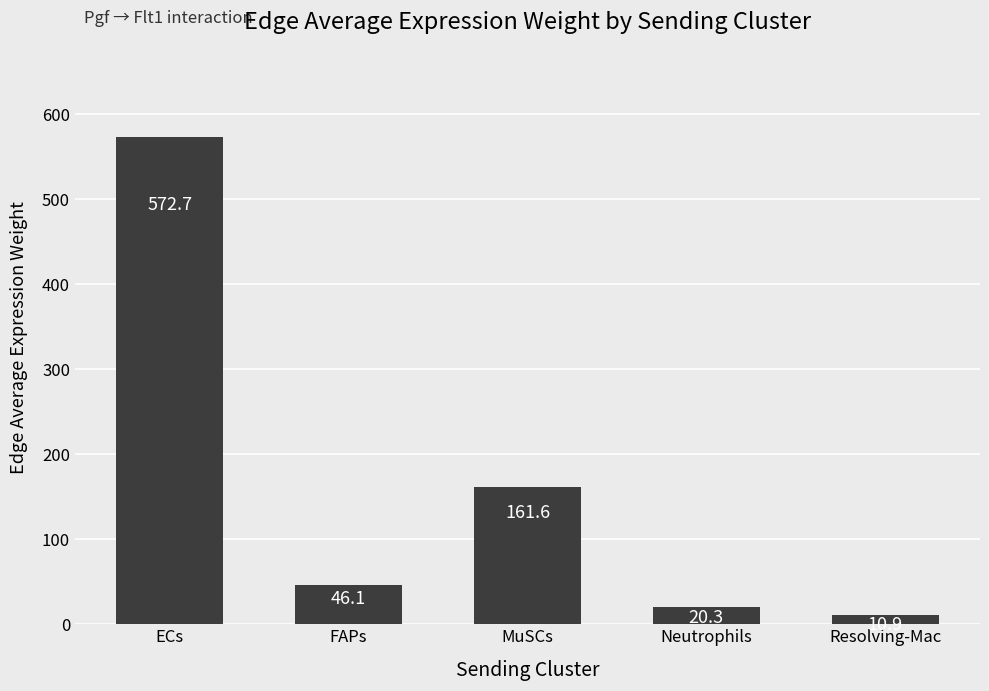

What is the value of the 5th bar from the left?

10.9